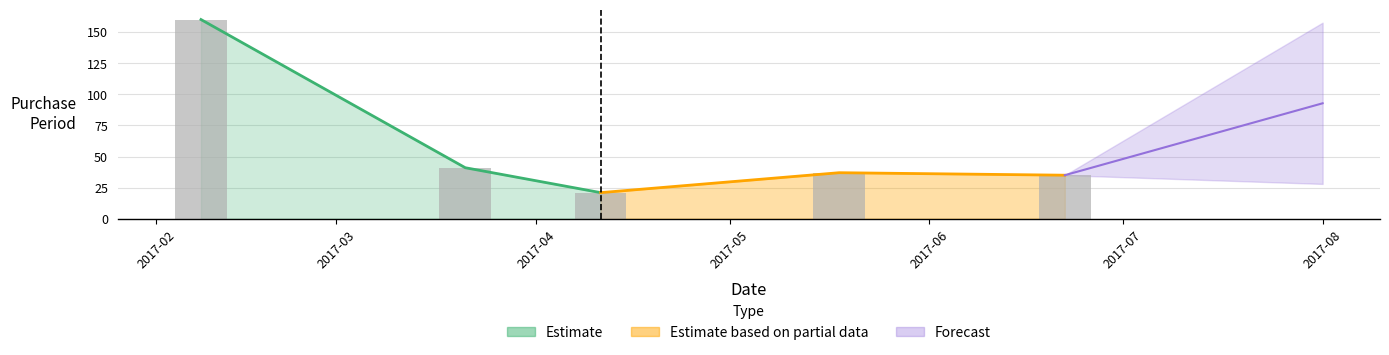

True or false: the data shows 35 at 2017-07.

True